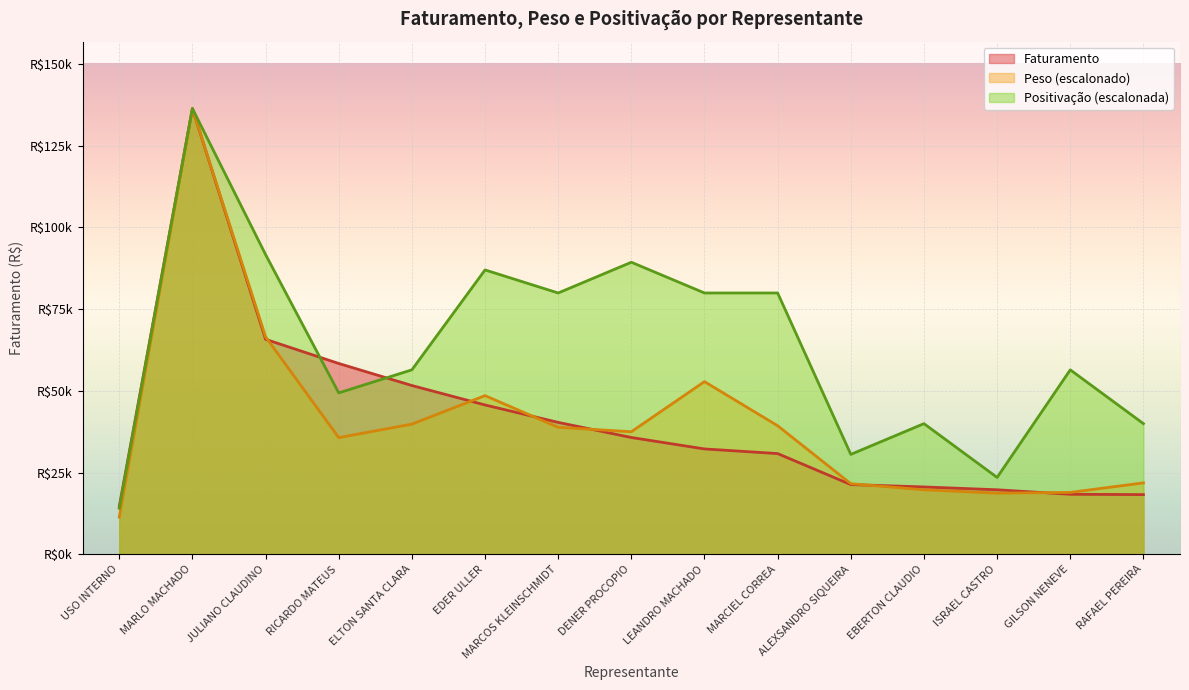

What is the label of the 14th point from the right?

MARLO MACHADO